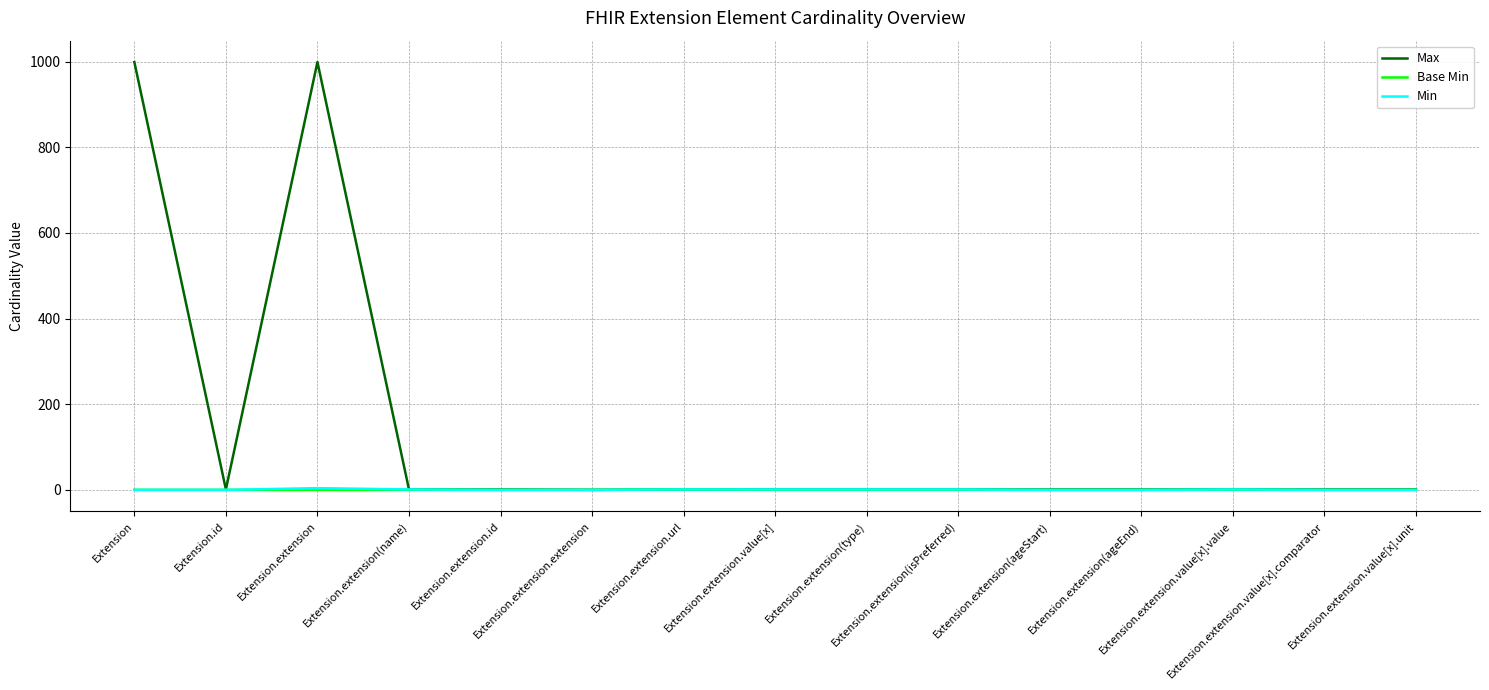

Which series has the largest range (max minus min)?

Max